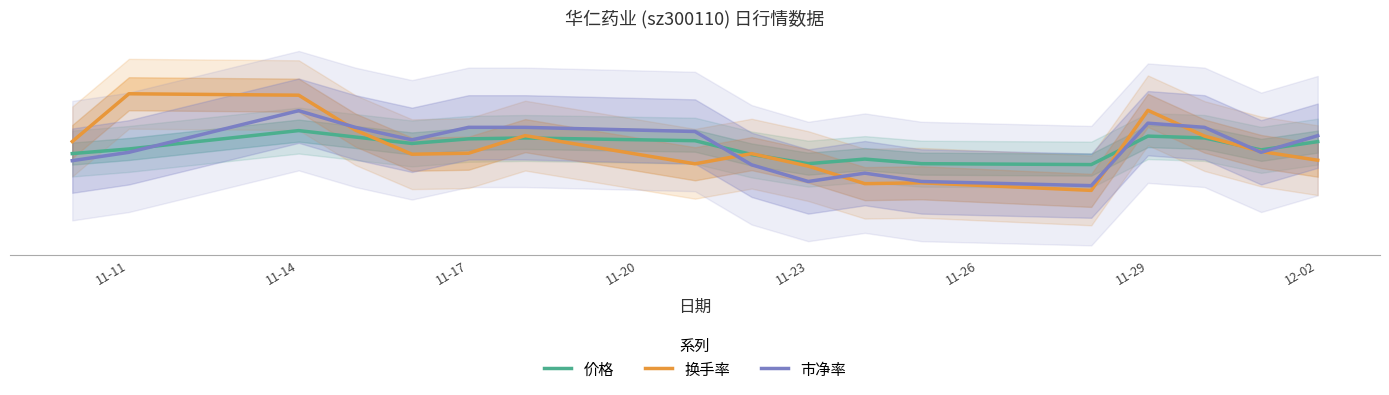

Which series has the largest range (max minus min)?

换手率